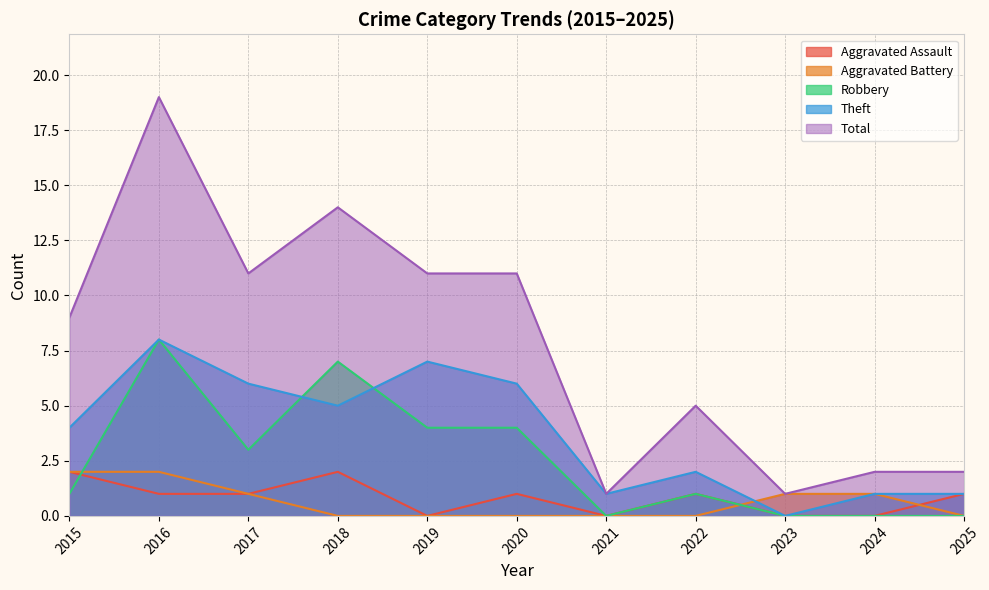

Reading left to right, transcribe all the data shown in this chart.

Aggravated Assault: 2	1	1	2	0	1	0	1	0	0	1
Aggravated Battery: 2	2	1	0	0	0	0	0	1	1	0
Robbery: 1	8	3	7	4	4	0	1	0	0	0
Theft: 4	8	6	5	7	6	1	2	0	1	1
Total: 9	19	11	14	11	11	1	5	1	2	2